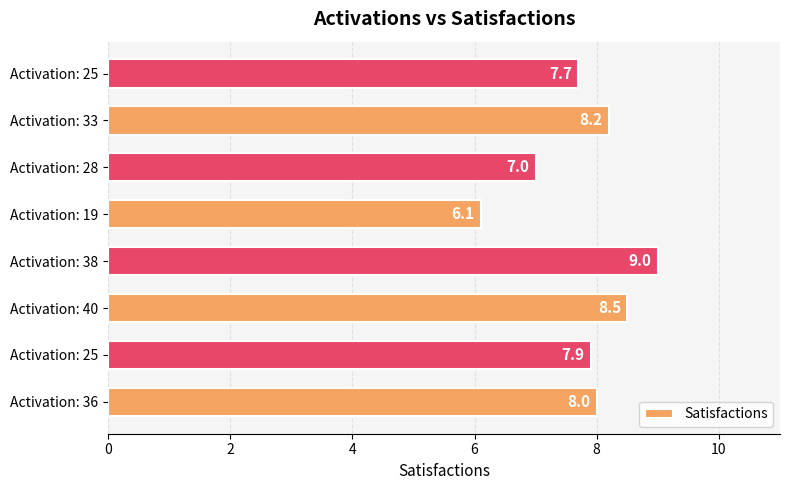

How many bars are there in total?

8